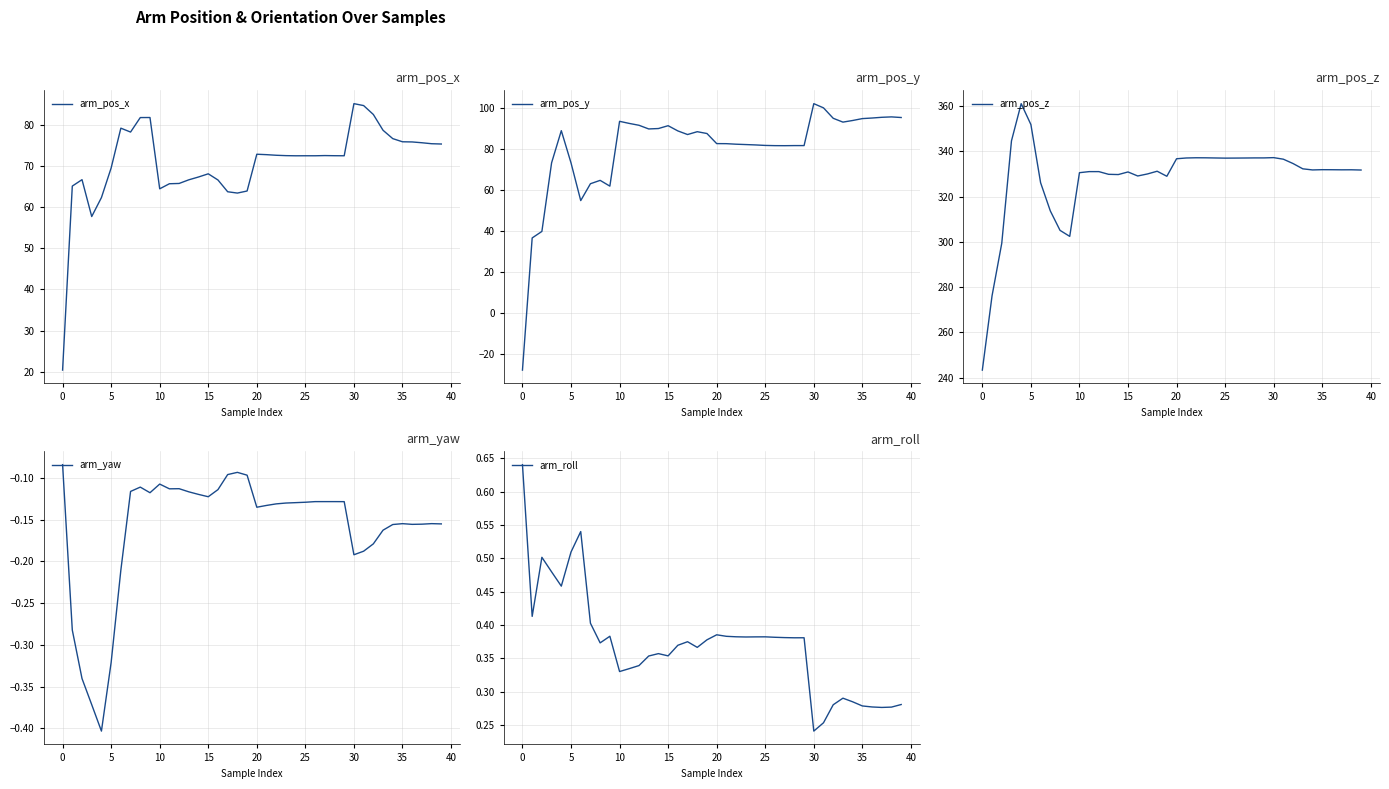

Between 17 and 27, which series saw the biggest shift?

arm_pos_x